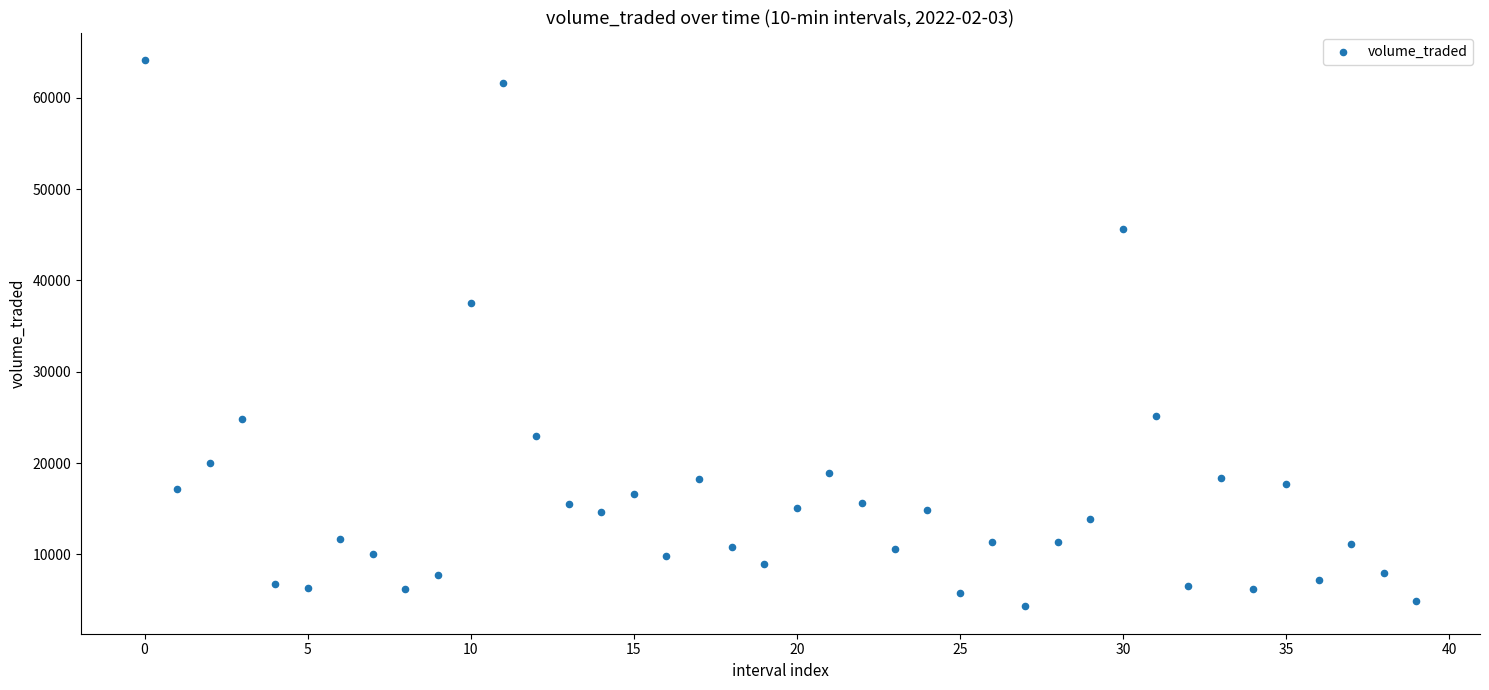

What is the range of Y values (max minus min)?

59831.7